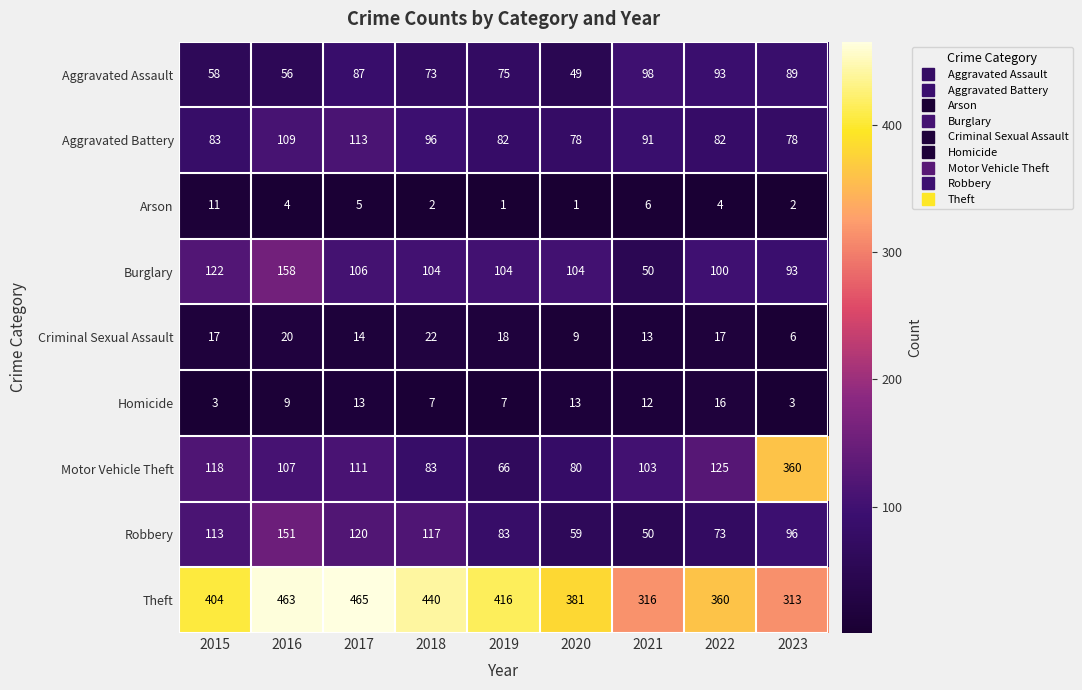

Is it true that Arson equals 1 at 2023?

False